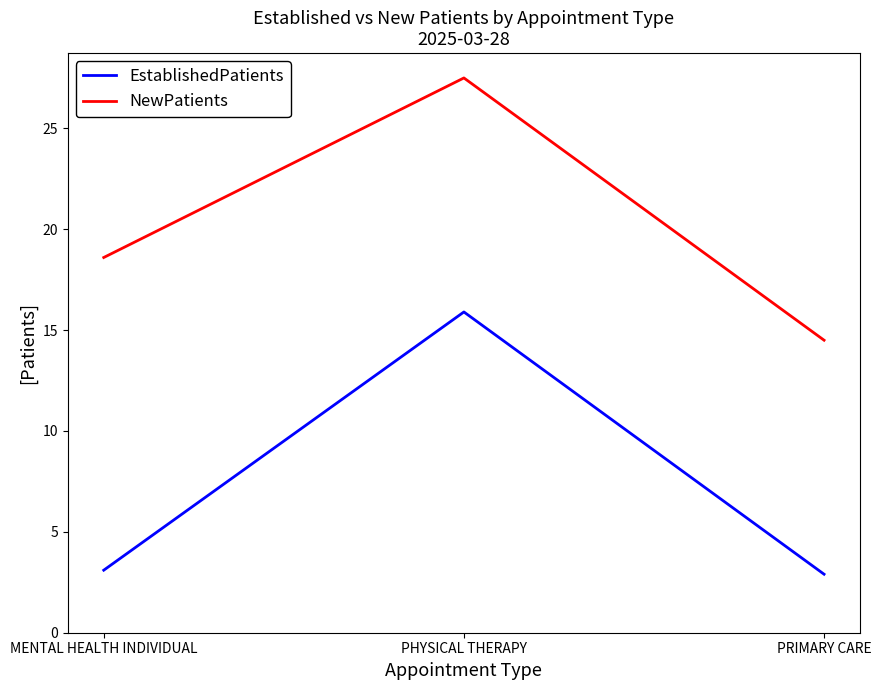

Does the chart display data point markers on the line(s)?

No